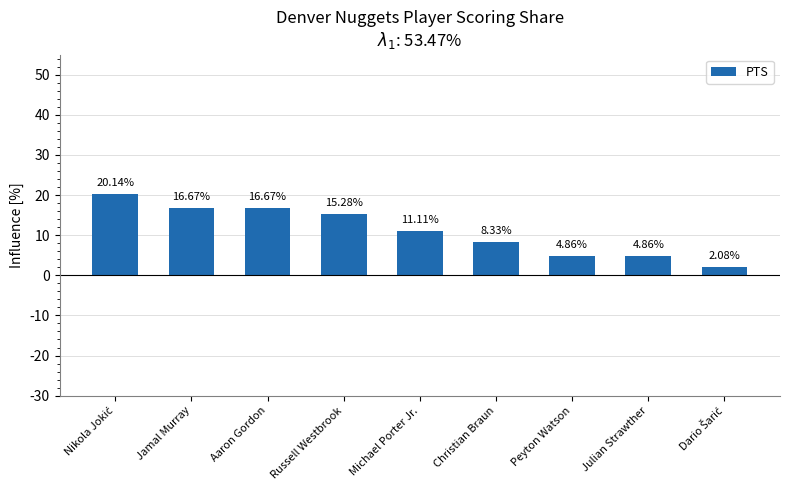

Where is the data nearest to the value 11?

Michael Porter Jr.